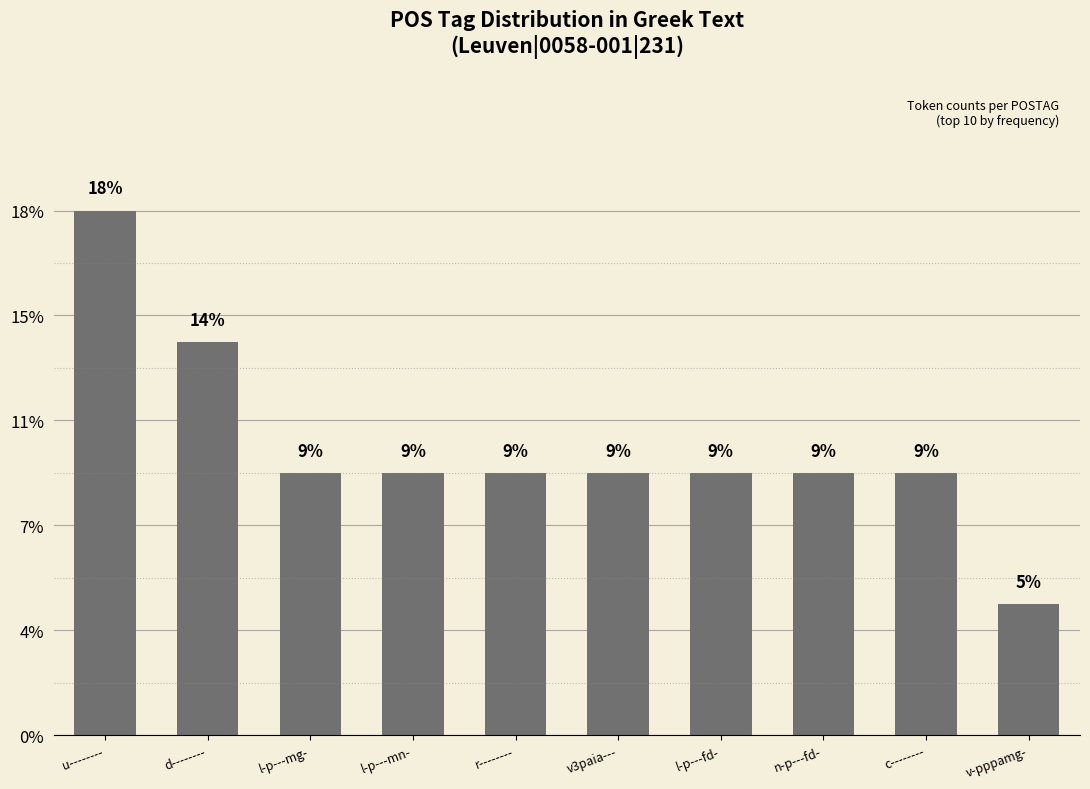

Are the bars horizontal?

No